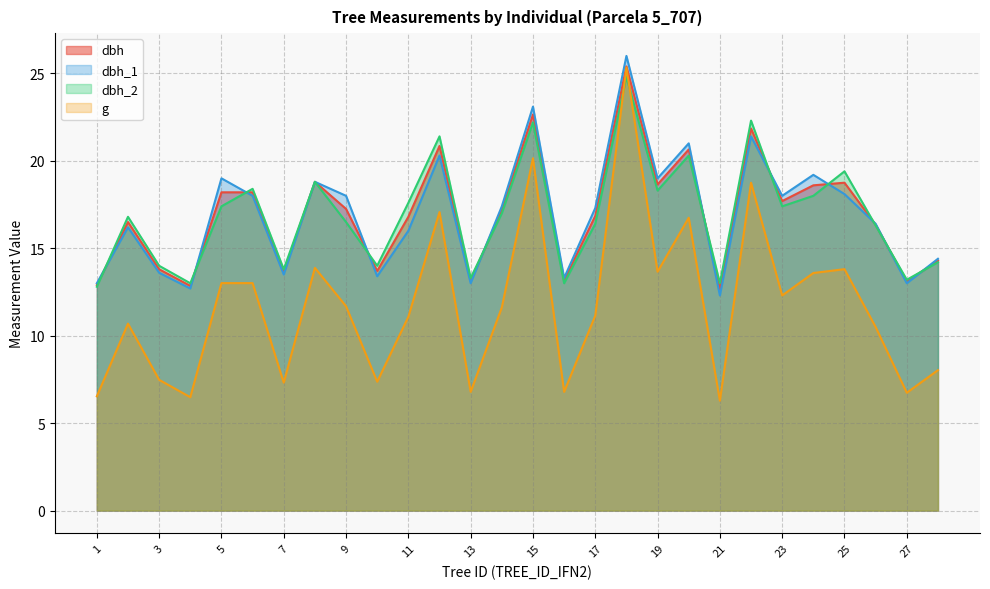

True or false: dbh_2 and dbh_1 cross at least once.

True